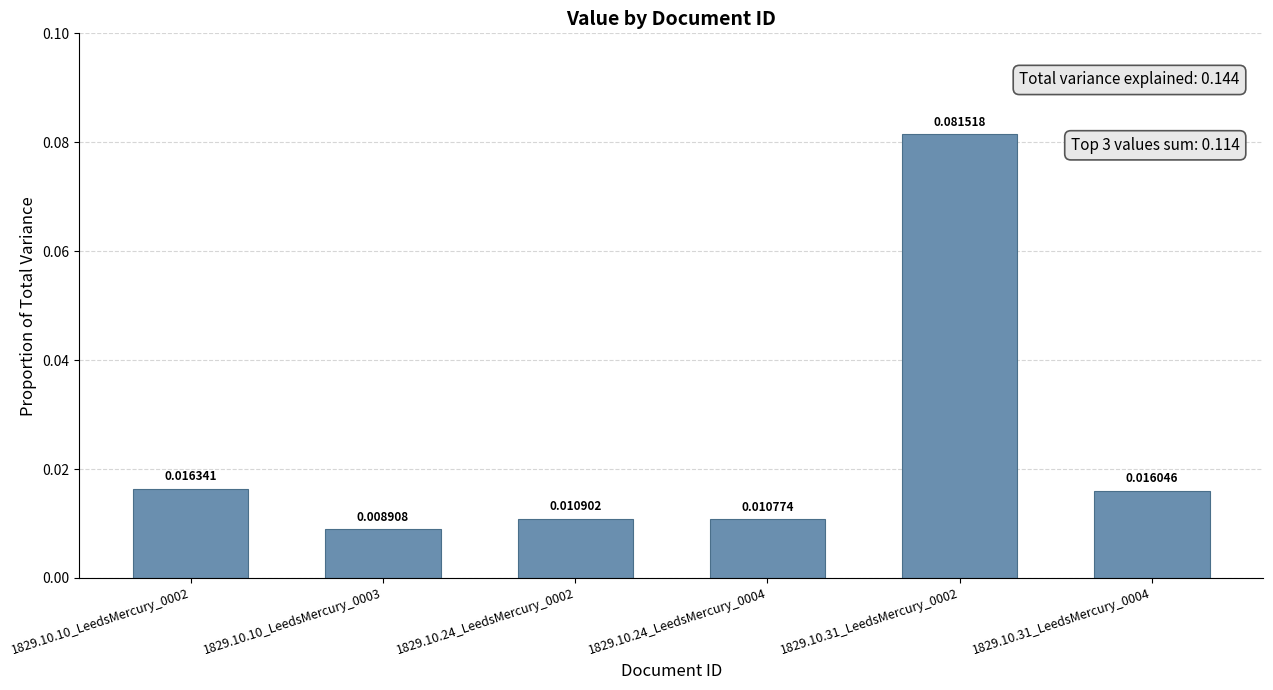

Between 1829.10.10_LeedsMercury_0003 and 1829.10.31_LeedsMercury_0004, which is larger?

1829.10.31_LeedsMercury_0004